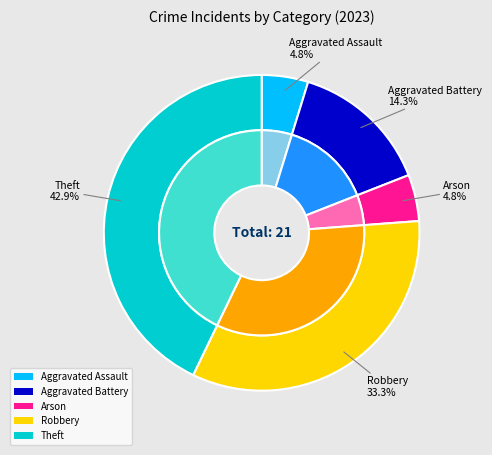

Combined, what portion of the pie is Theft and Aggravated Battery?

57.1%